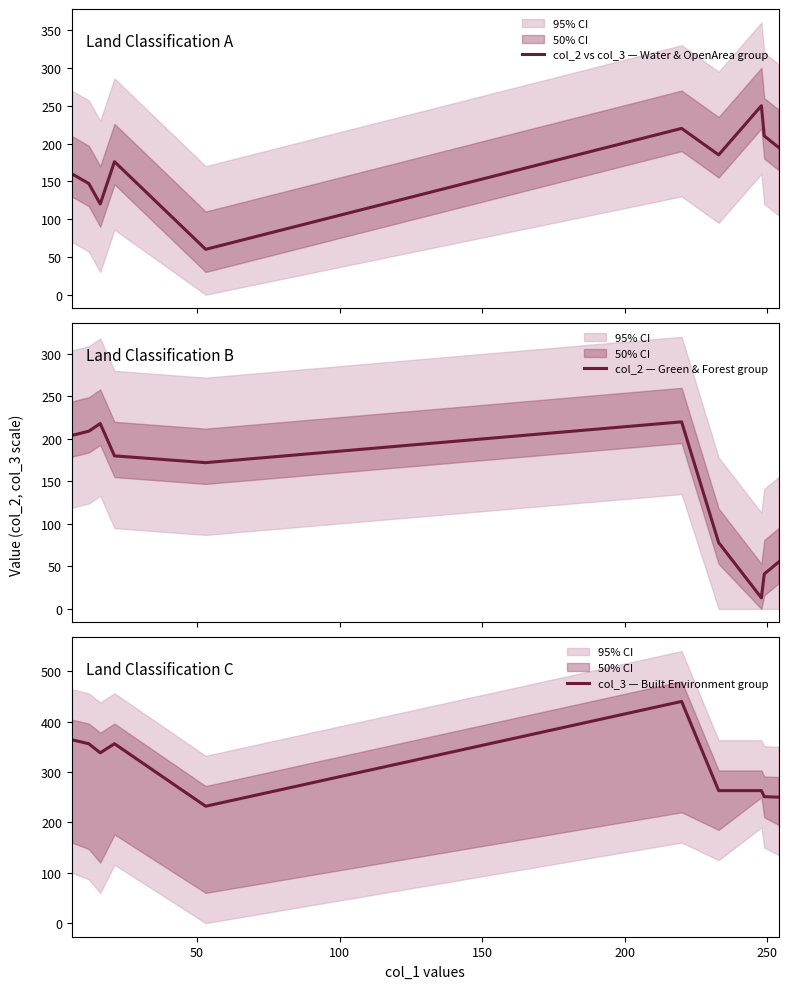

What is the lowest value of the col_2 vs col_3 — Water & OpenArea group series?

60